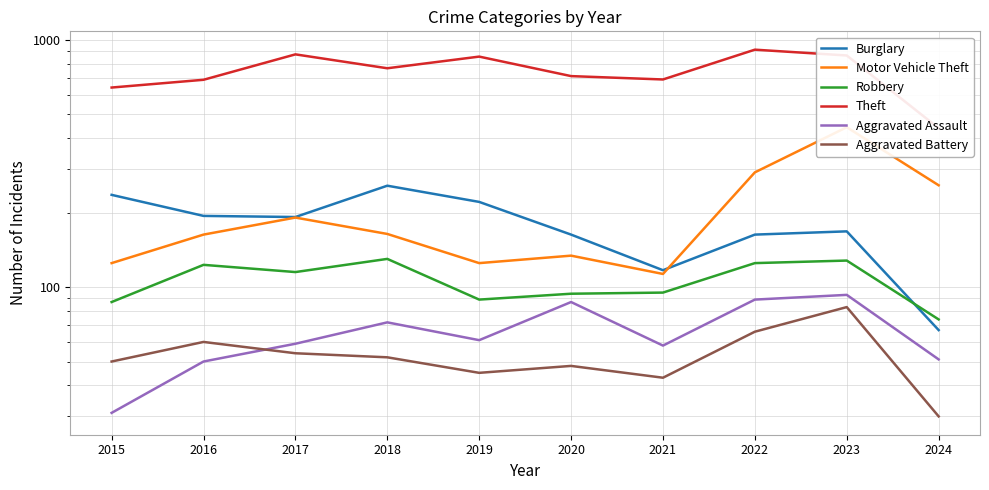

At which label does Aggravated Battery reach its minimum?

2024